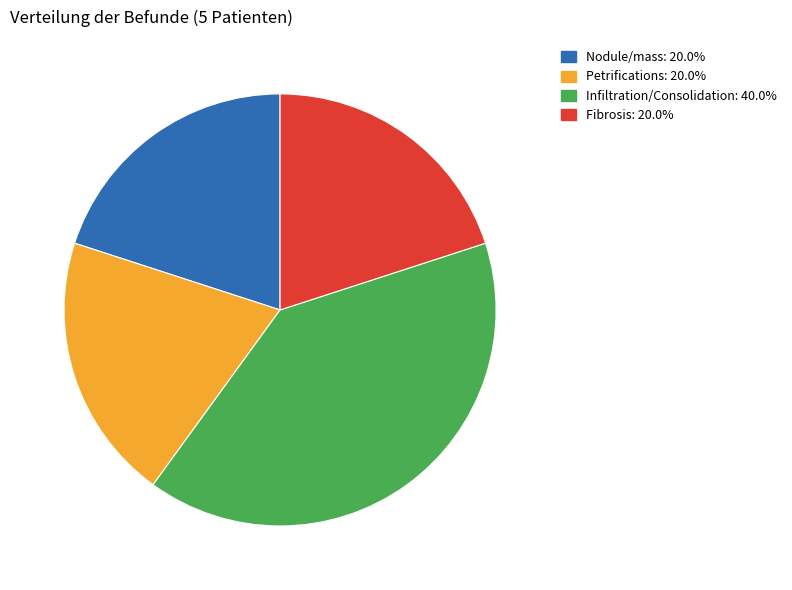

Do Nodule/mass: 20.0% and Infiltration/Consolidation: 40.0% together represent more than half of the pie?

Yes